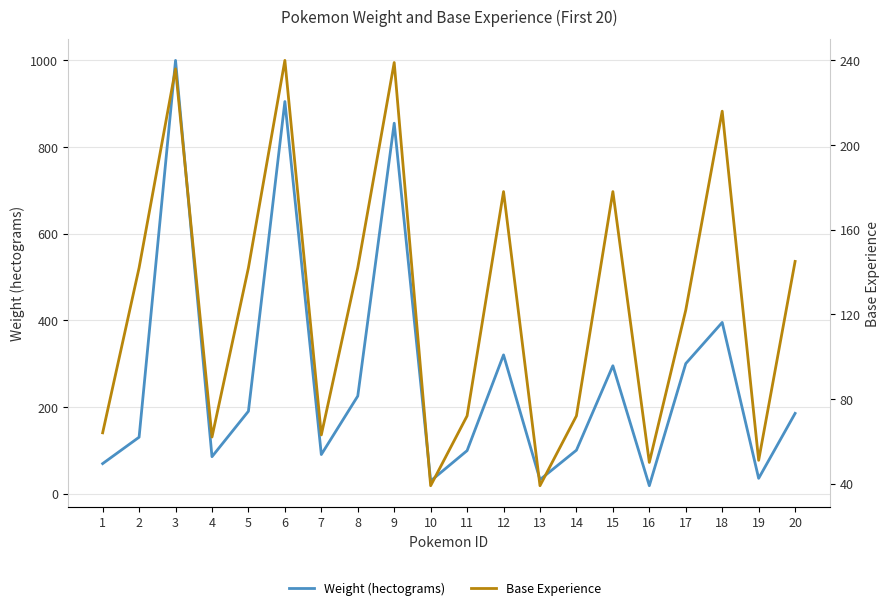

What is the minimum value shown in the chart?

18